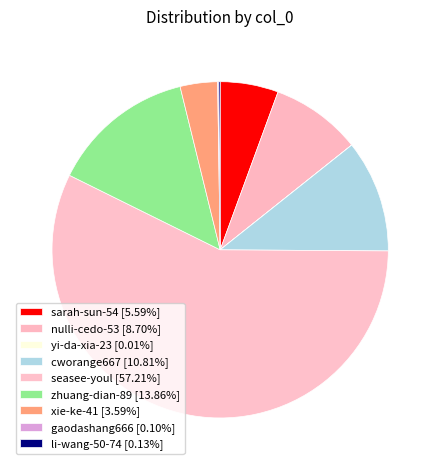

Is it true that nulli-cedo-53 is 9% of the pie?

True